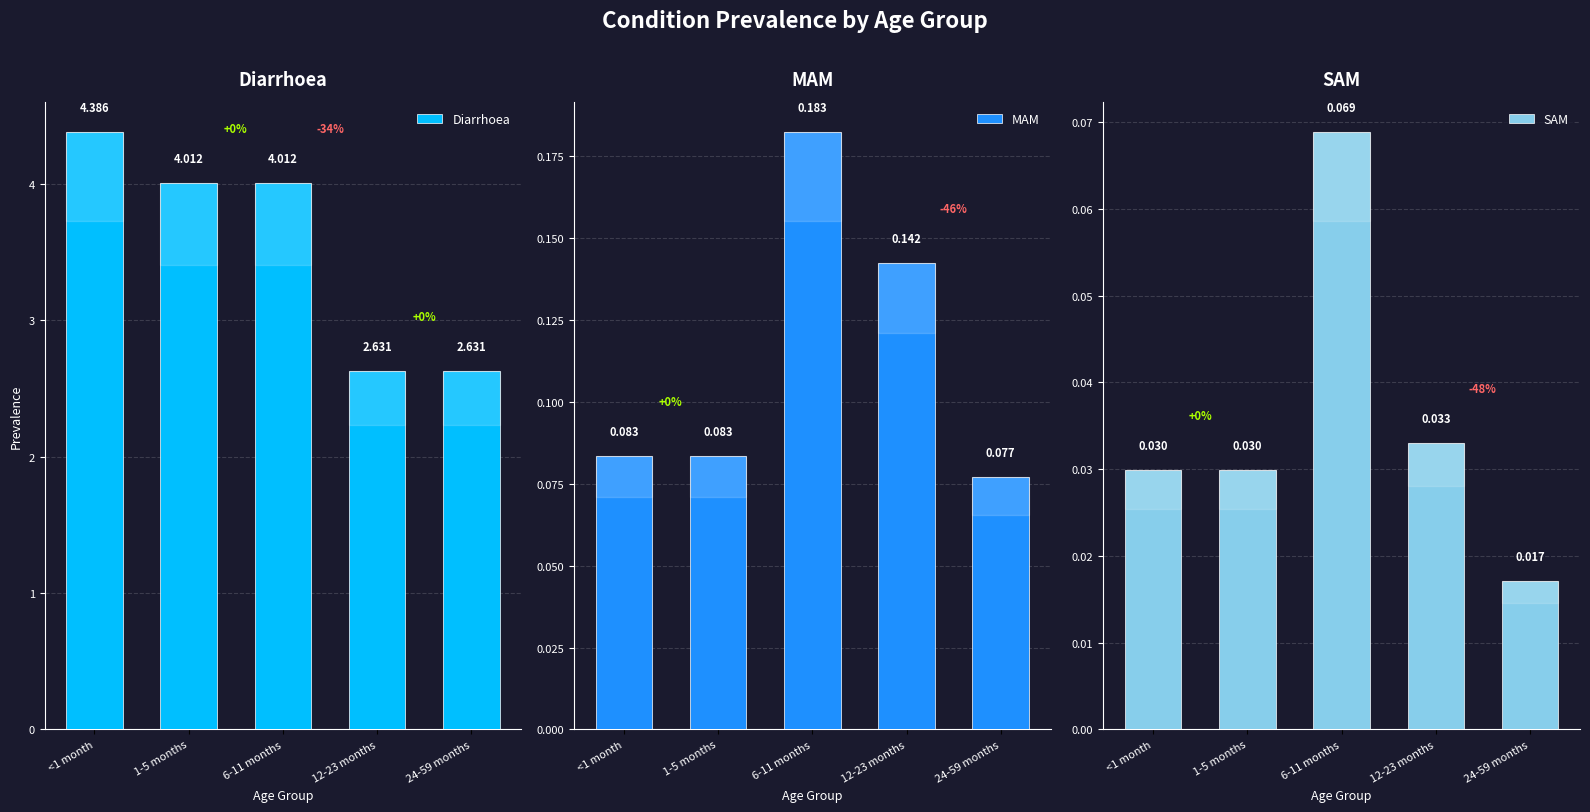

What is the label of the 5th bar from the right?

<1 month